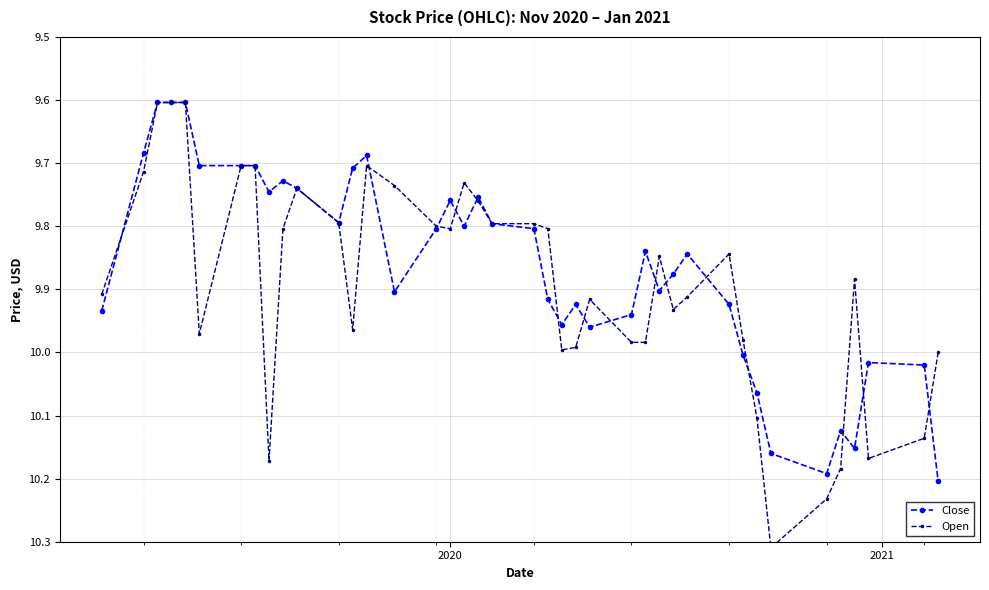

True or false: Close has more than 0 interior local peaks.

True